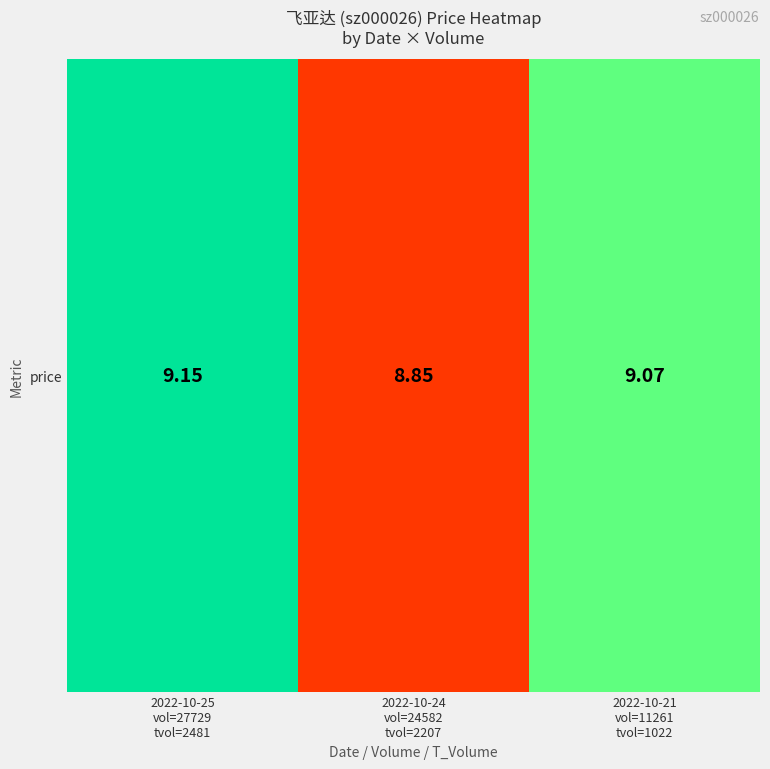

Count the values in the range 8 to 9.

1